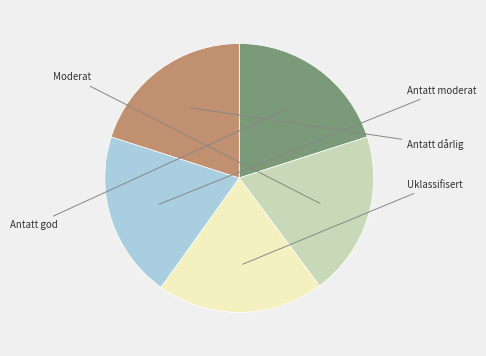

Is there a majority slice in this chart?

No